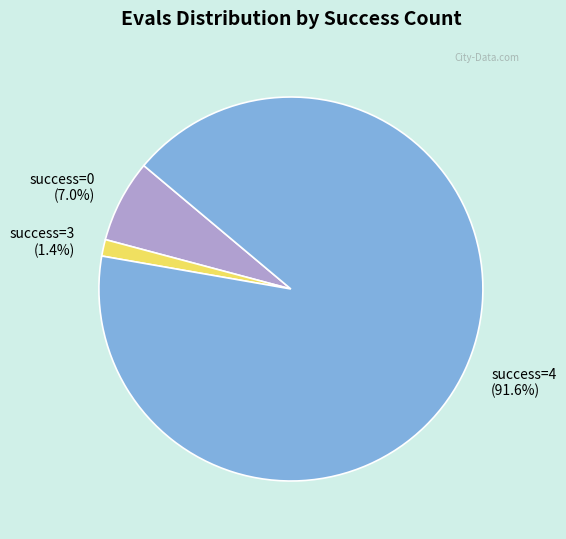

Is there a majority slice in this chart?

Yes